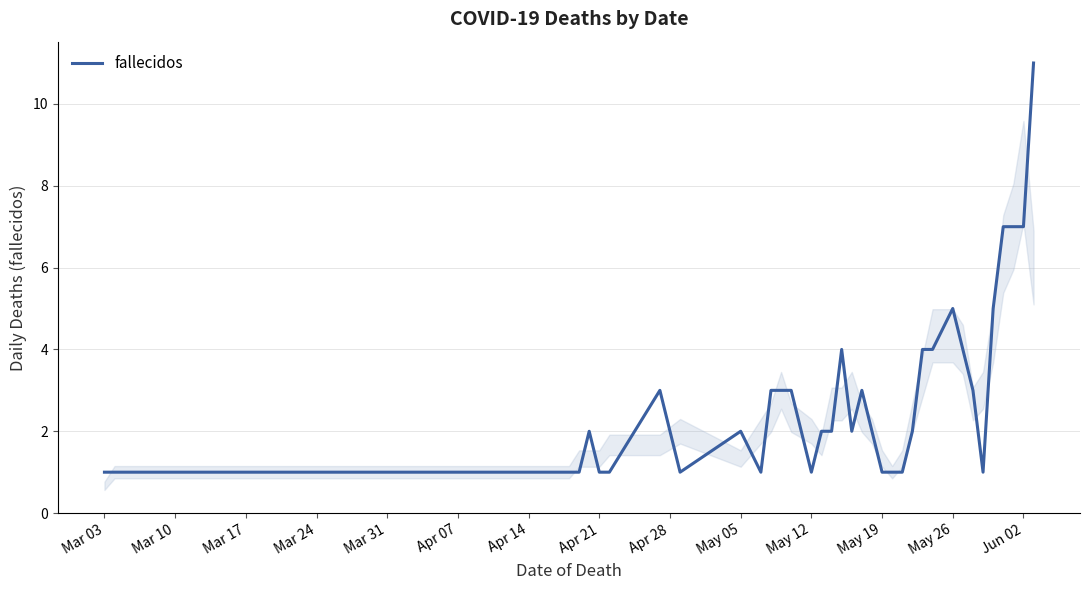

Count the values in the range 1 to 4.

34